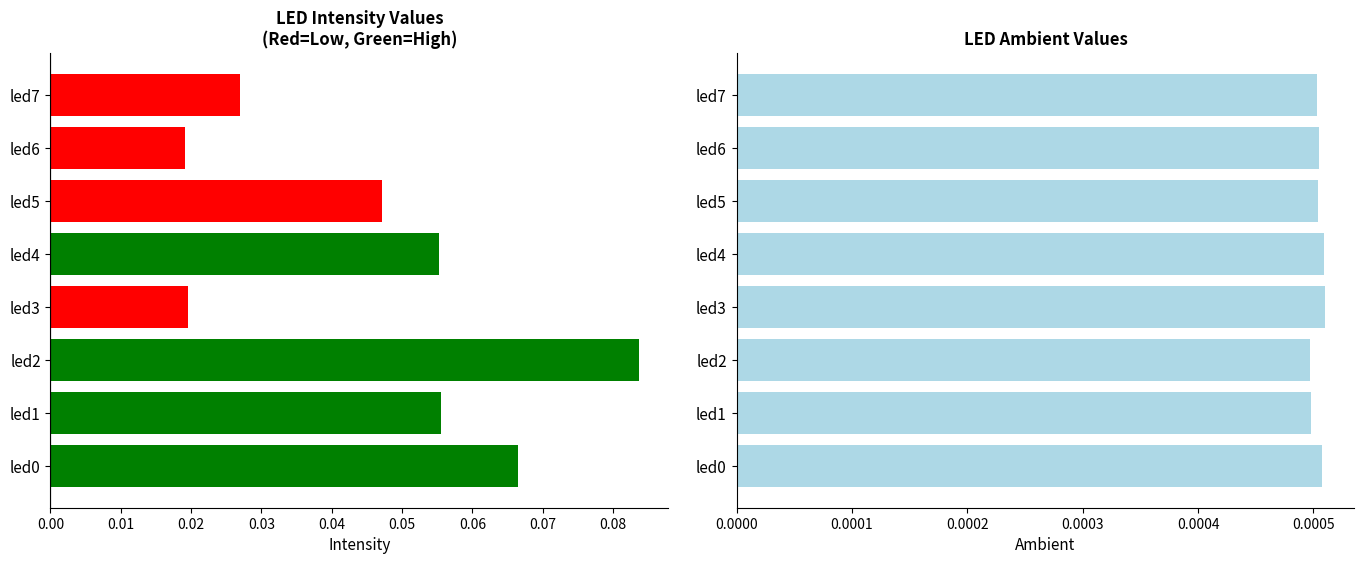

Rank the series at 0.07 from highest to lowest value.

intensity, ambient